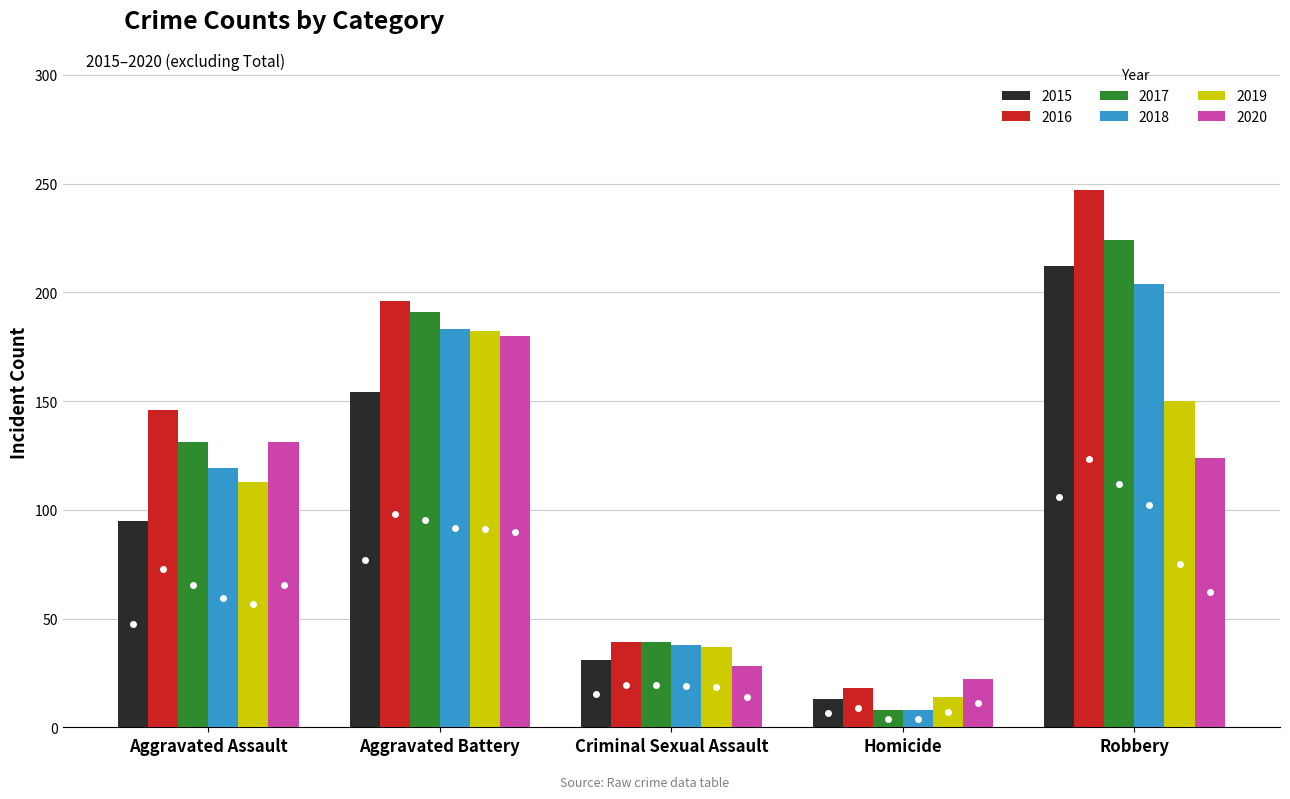

What is the label of the 5th bar from the right?

Aggravated Assault